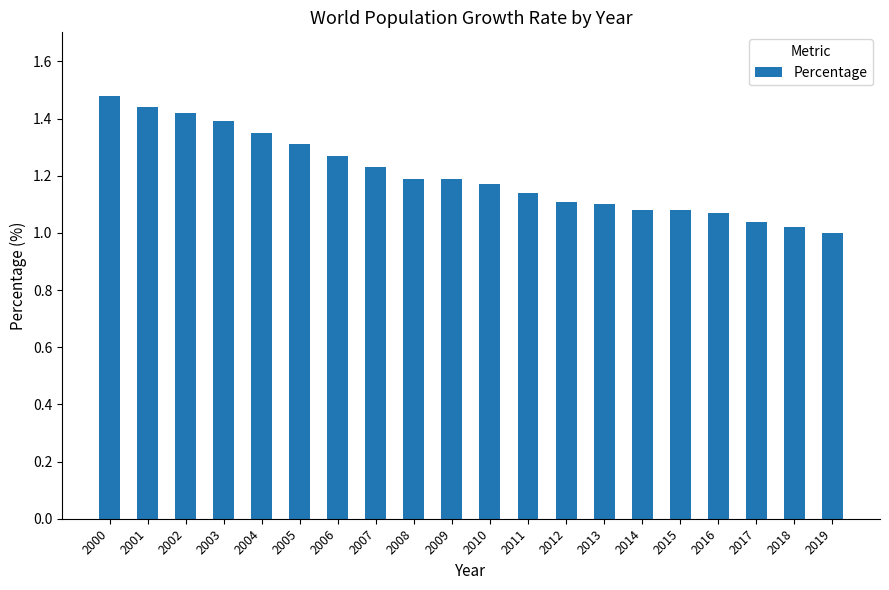

Does the chart contain stacked bars?

No